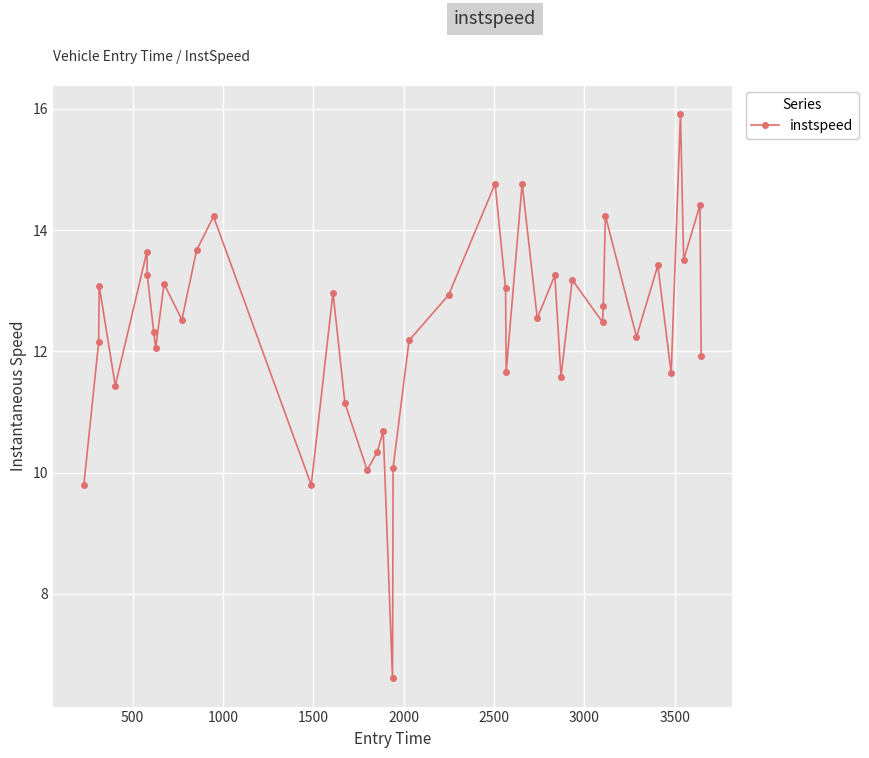

Does the chart have visible grid lines?

Yes